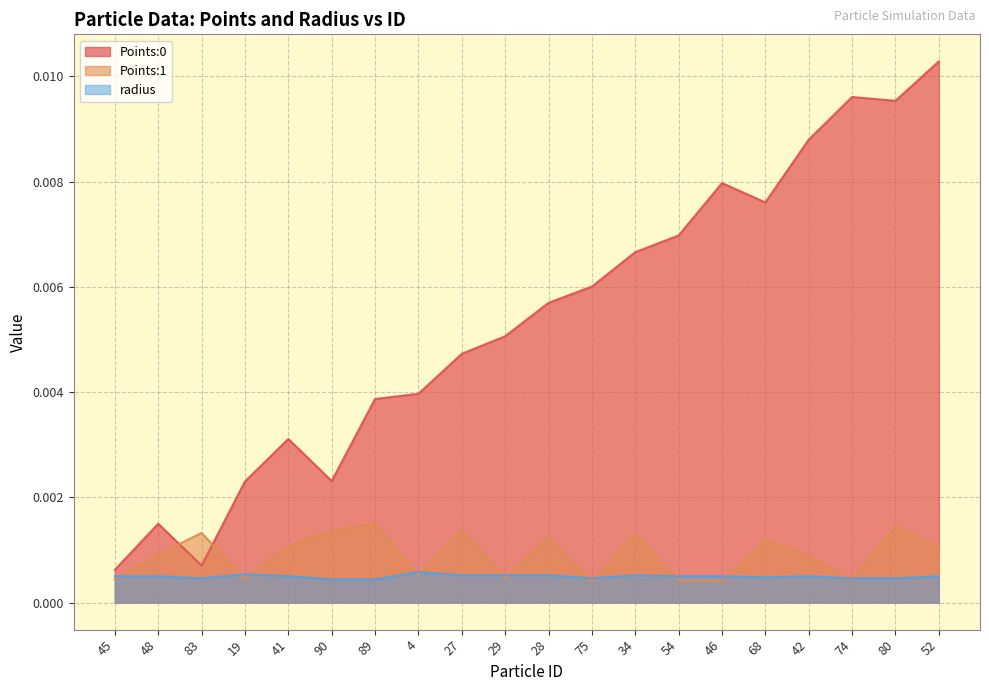

How many interior local valleys does the Points:0 series have?

4